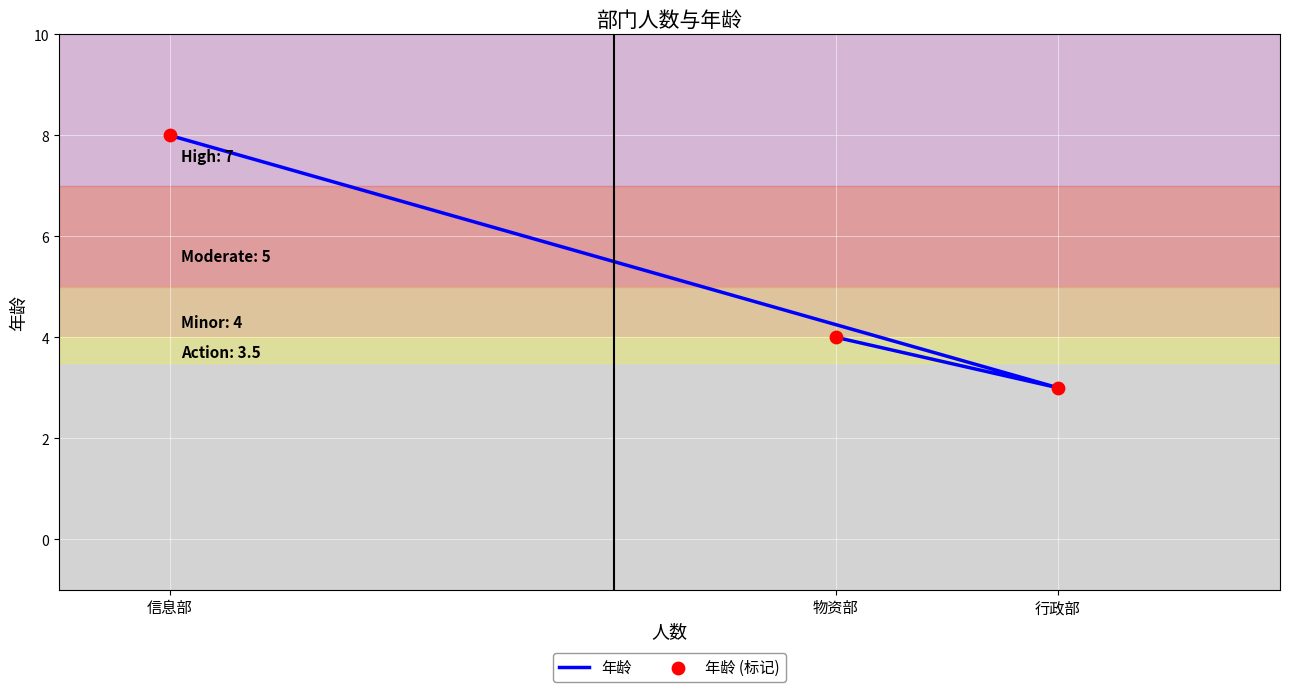

What is the total value across all series at 行政部?

6